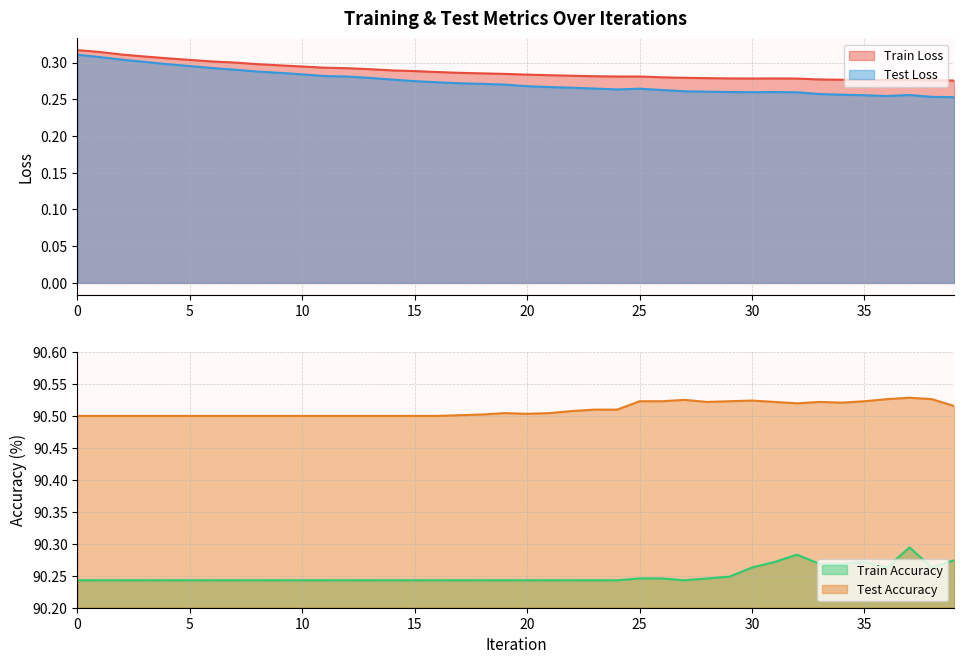

Reading left to right, extract all data points from this chart.

train_loss: 0.3	0.3	0.3	0.3	0.3	0.3	0.3	0.3	0.3	0.3	0.3	0.3	0.3	0.3	0.3	0.3	0.3	0.3	0.3	0.3	0.3	0.3	0.3	0.3	0.3	0.3	0.3	0.3	0.3	0.3	0.3	0.3	0.3	0.3	0.3	0.3	0.3	0.3	0.3	0.3
test_loss: 0.3	0.3	0.3	0.3	0.3	0.3	0.3	0.3	0.3	0.3	0.3	0.3	0.3	0.3	0.3	0.3	0.3	0.3	0.3	0.3	0.3	0.3	0.3	0.3	0.3	0.3	0.3	0.3	0.3	0.3	0.3	0.3	0.3	0.3	0.3	0.3	0.3	0.3	0.3	0.3
train_acc: 90.2	90.2	90.2	90.2	90.2	90.2	90.2	90.2	90.2	90.2	90.2	90.2	90.2	90.2	90.2	90.2	90.2	90.2	90.2	90.2	90.2	90.2	90.2	90.2	90.2	90.2	90.2	90.2	90.2	90.2	90.3	90.3	90.3	90.3	90.3	90.3	90.3	90.3	90.3	90.3
test_acc: 90.5	90.5	90.5	90.5	90.5	90.5	90.5	90.5	90.5	90.5	90.5	90.5	90.5	90.5	90.5	90.5	90.5	90.5	90.5	90.5	90.5	90.5	90.5	90.5	90.5	90.5	90.5	90.5	90.5	90.5	90.5	90.5	90.5	90.5	90.5	90.5	90.5	90.5	90.5	90.5